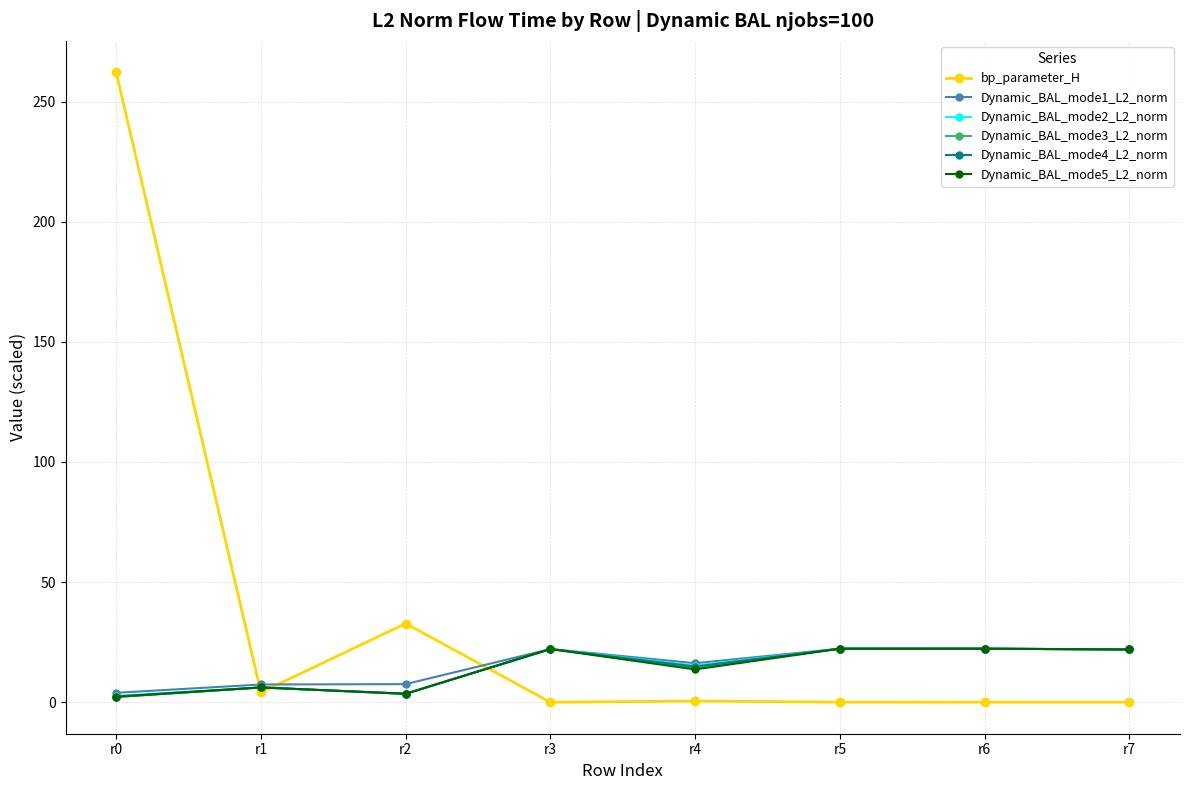

What is the maximum value for bp_parameter_H?

262.1